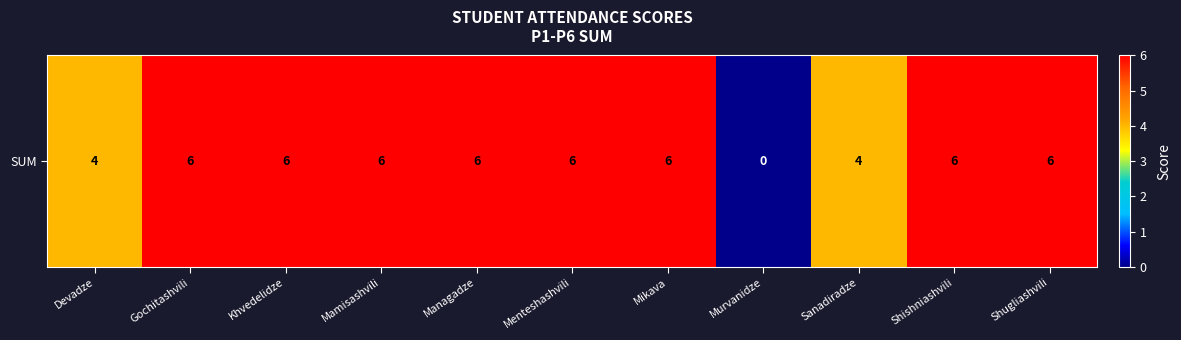

How many values are above zero?

10